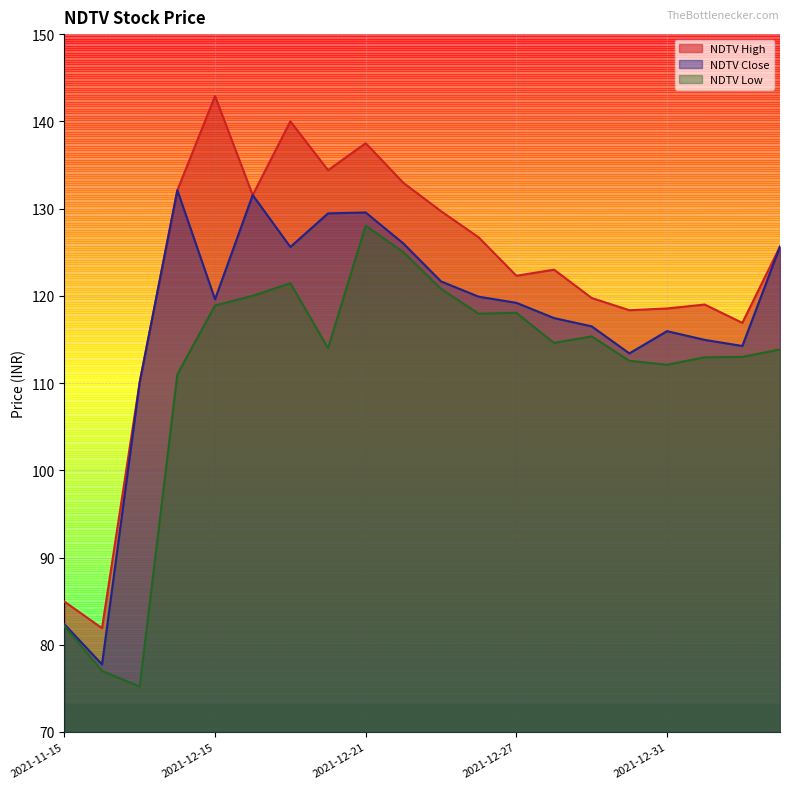

List the series in order of their overall mean, highest first.

NDTV High, NDTV Close, NDTV Low